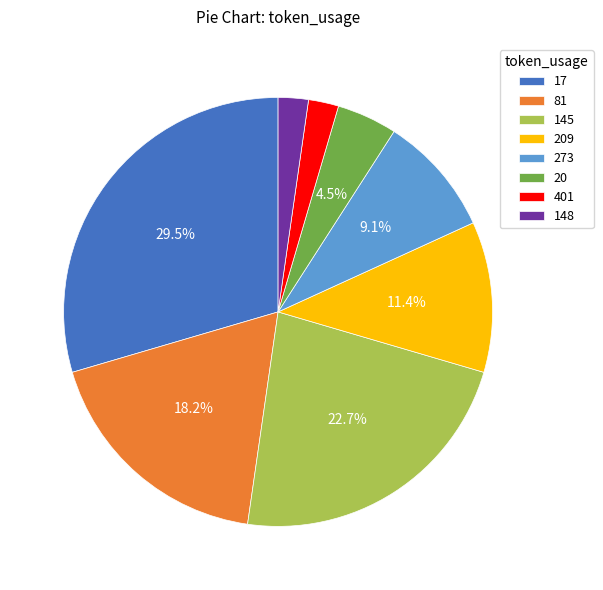

True or false: 17 accounts for 40% of the total.

False